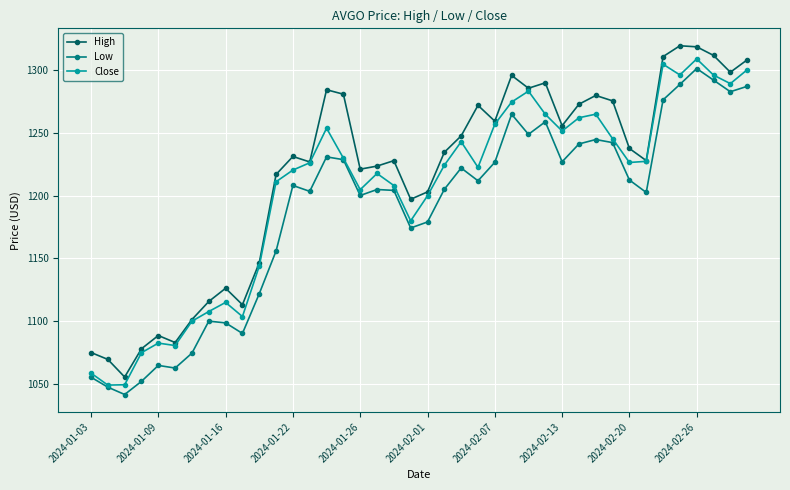

In Low, how many points are lower than both neighbors (excluding endpoints)?

11